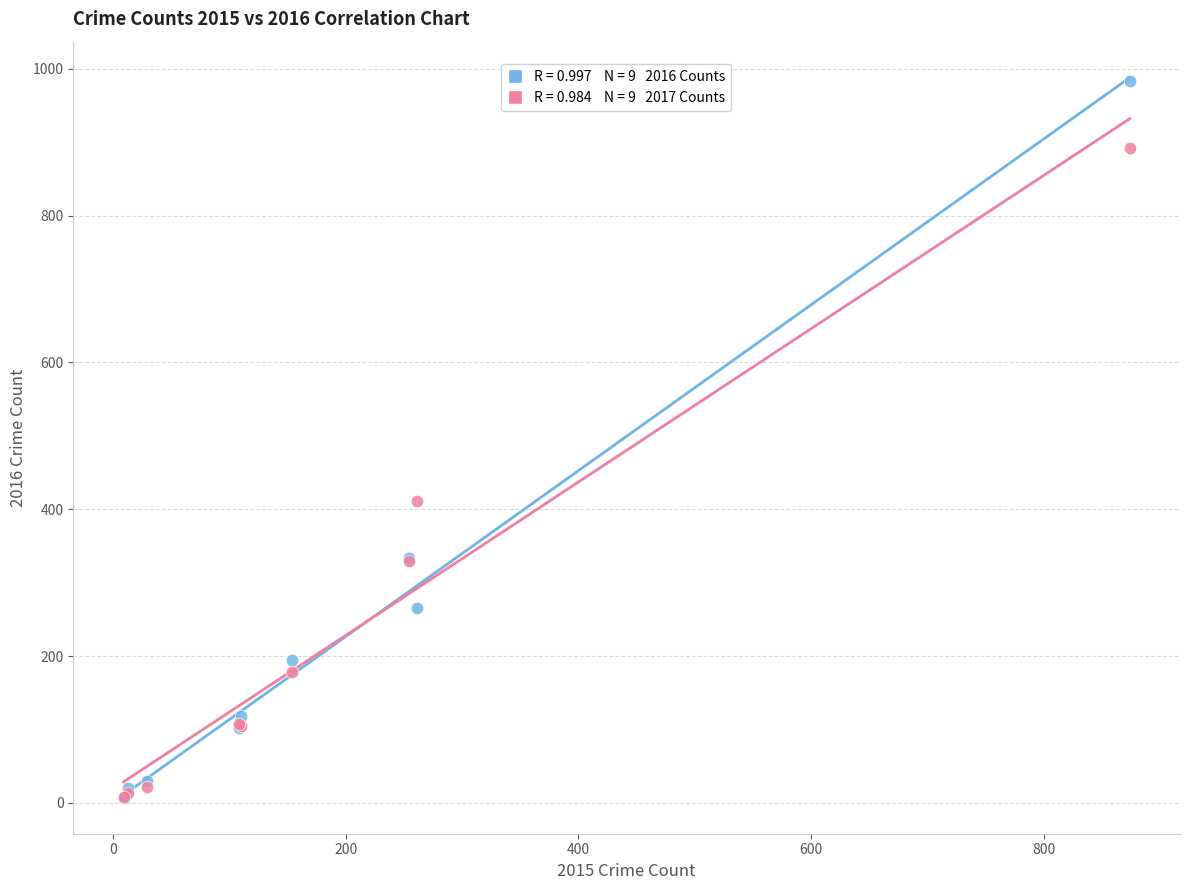

Across all series, what Y value is closest to 495?

411